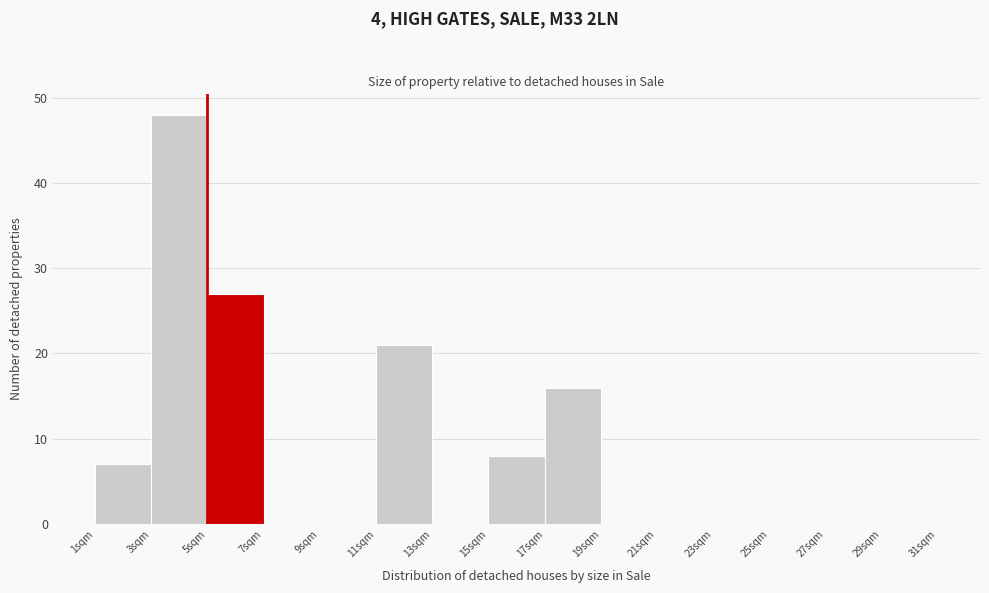

Which range on the x-axis has the tallest bar?

3 to 5